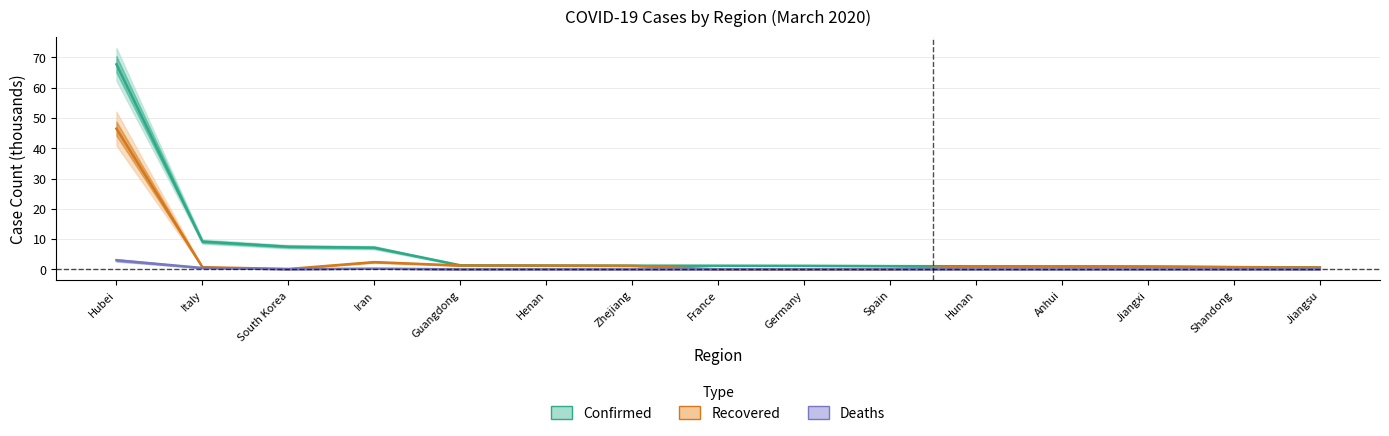

Which series has the largest total across all categories?

confirmed